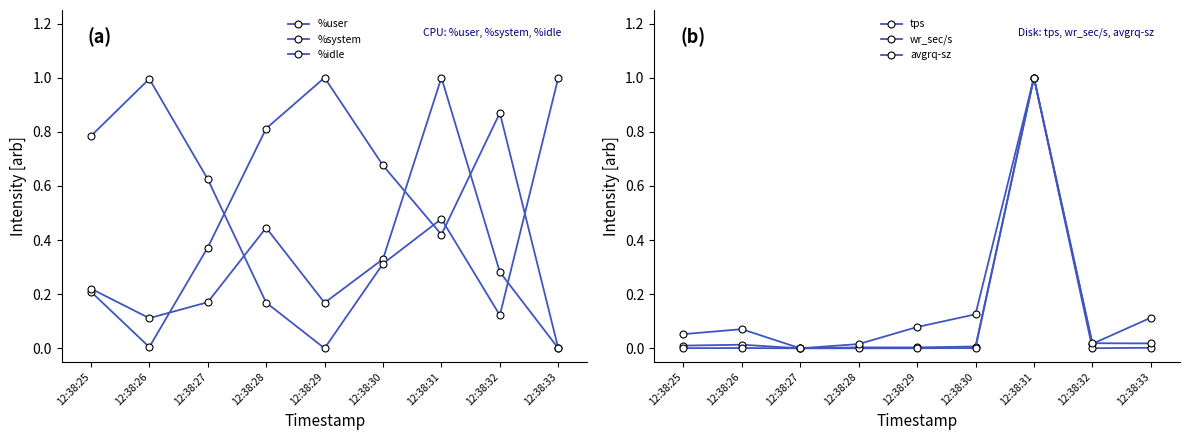

Is the value of %system at 12:38:33 greater than the value of avgrq-sz at 12:38:25?

No